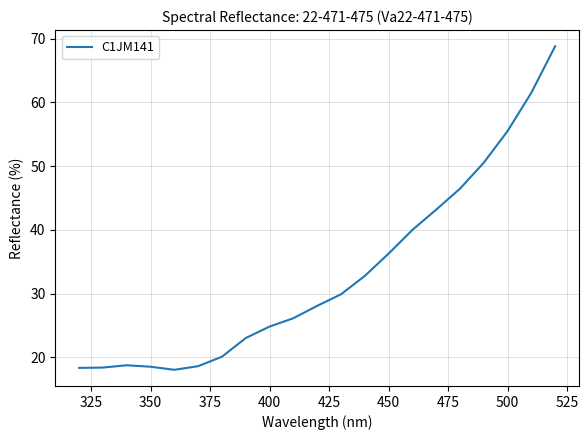

What is the maximum value shown in the chart?

68.8